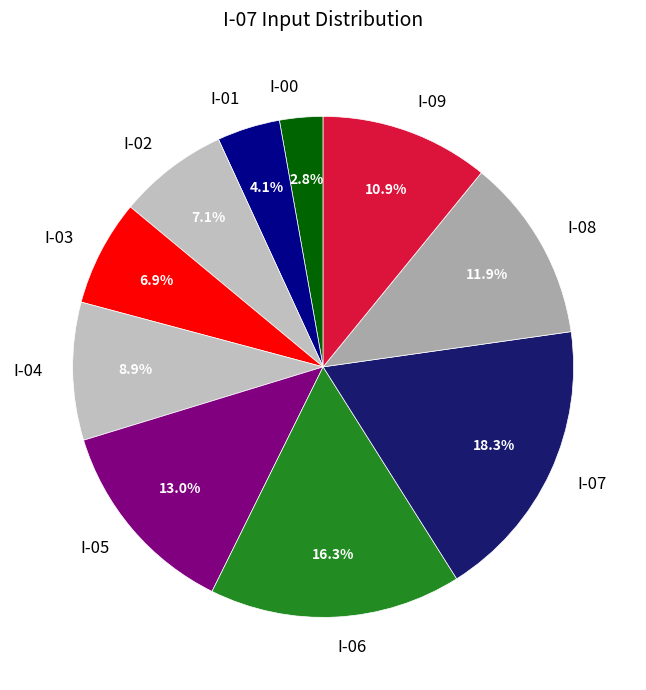

Count the number of slices in the pie.

10